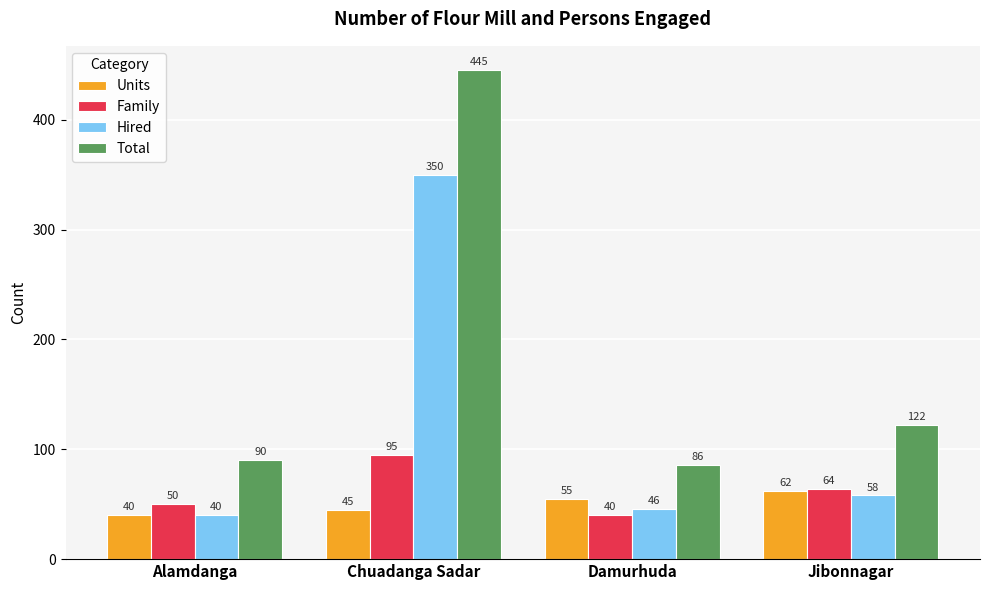

Are the bars grouped side by side (vs. stacked)?

Yes